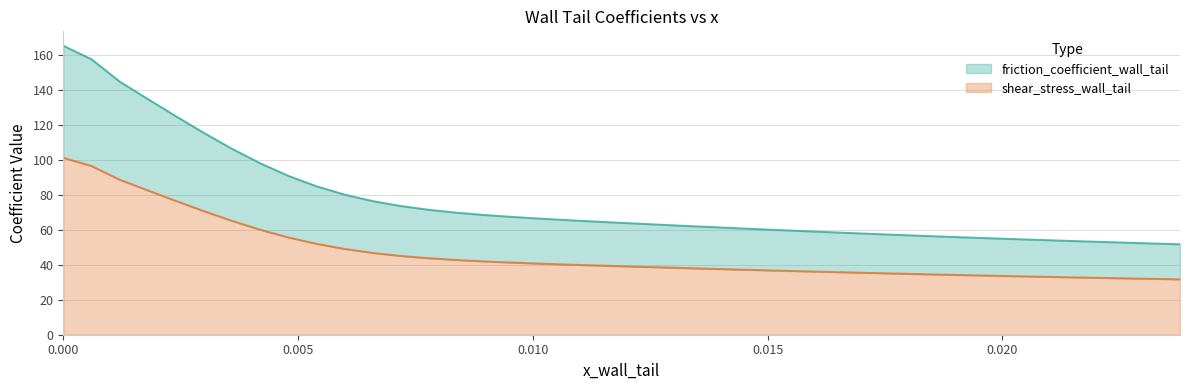

What is the difference between the maximum and minimum values in the shear_stress_wall_tail series?

69.6